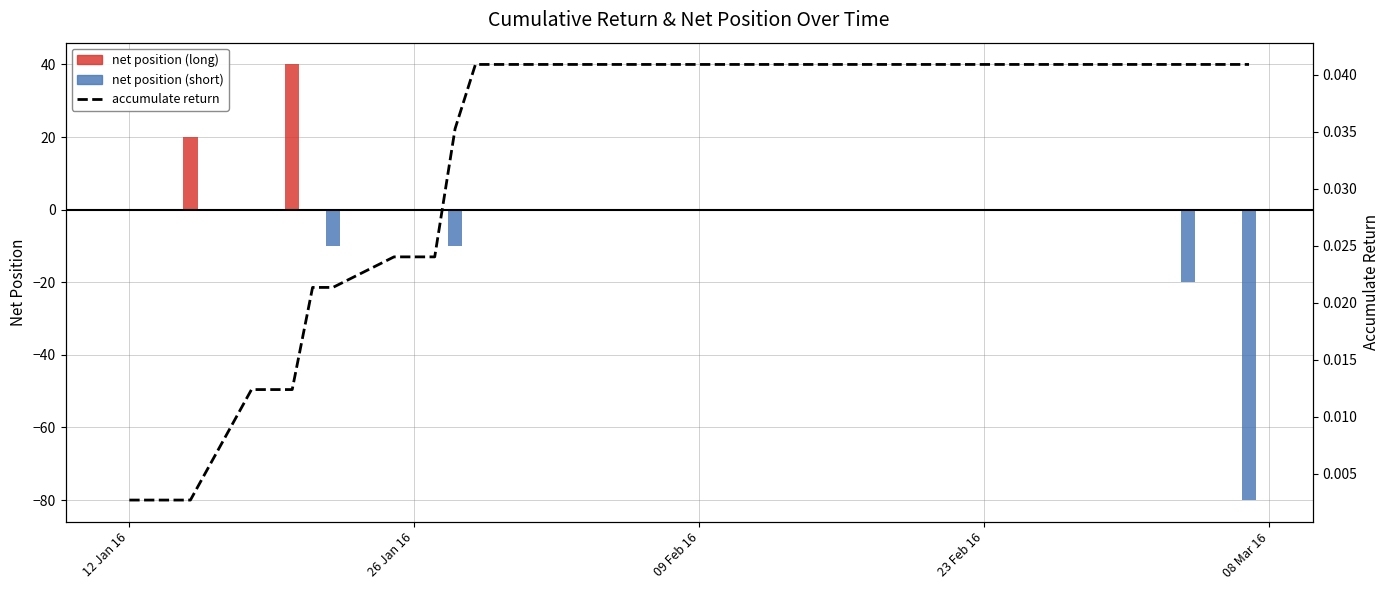

List the series in order of their overall mean, lowest first.

net position, accumulate return